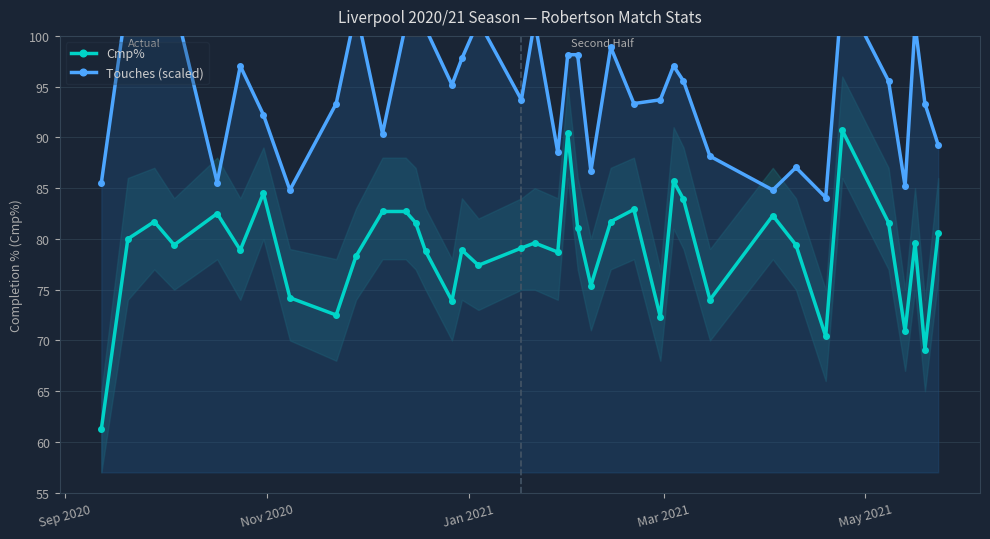

Does the chart have visible grid lines?

Yes